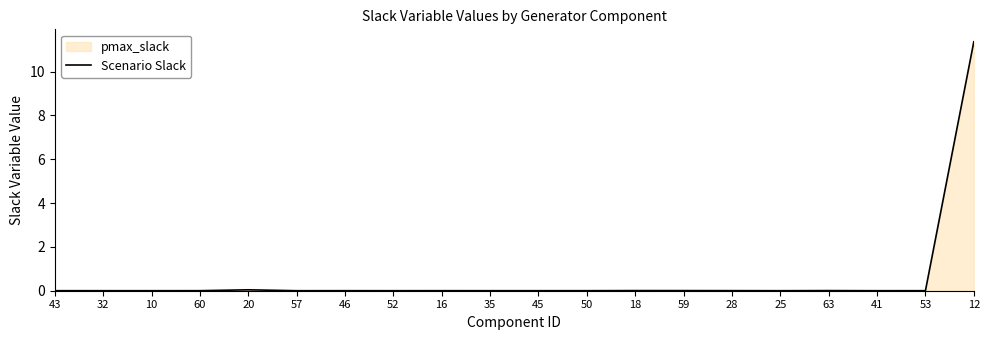

Which label corresponds to the smallest value in the chart?

10